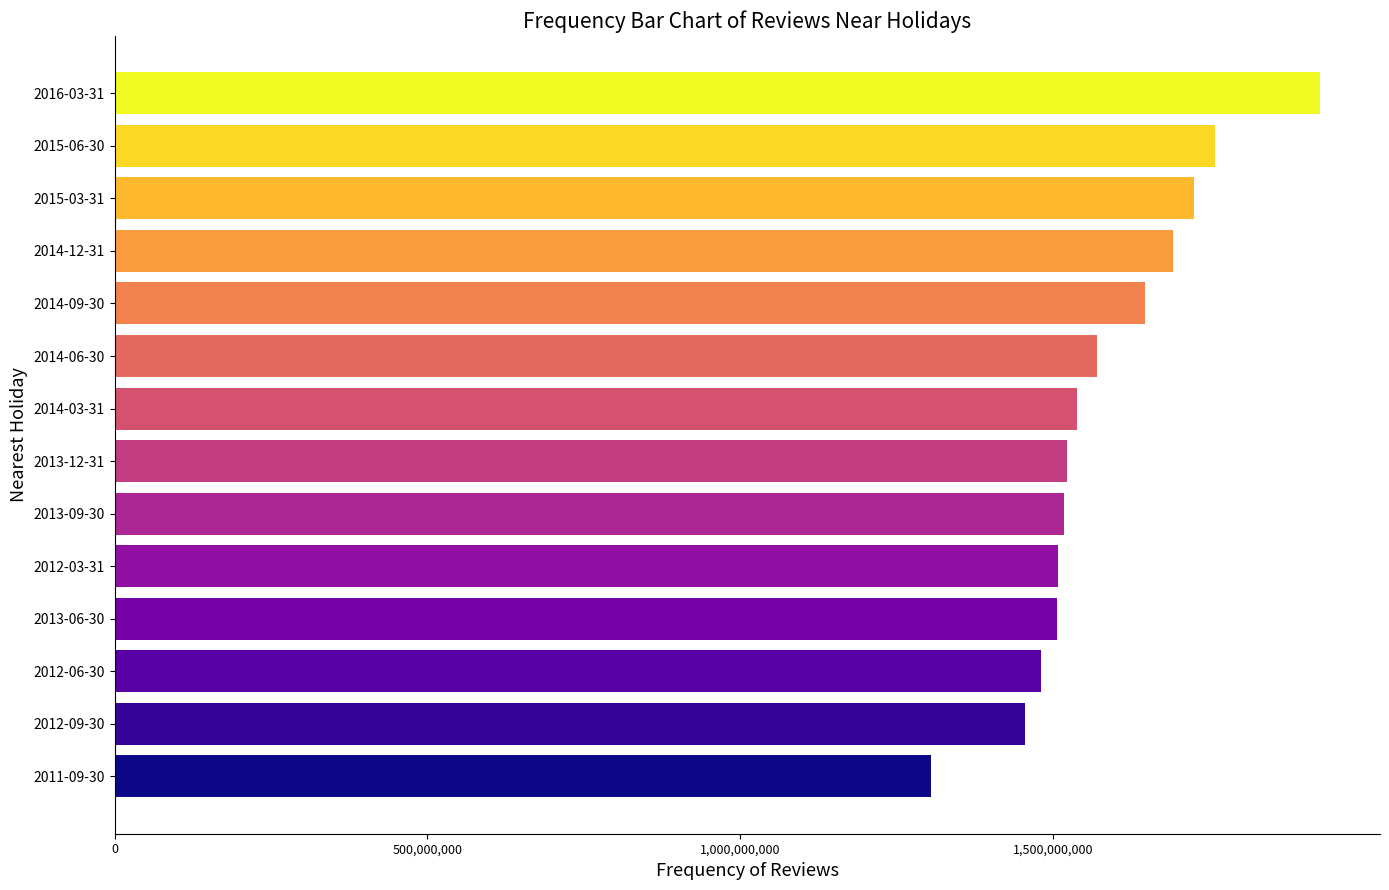

Is it true that the value at 2015-03-31 is 1725852000?

True